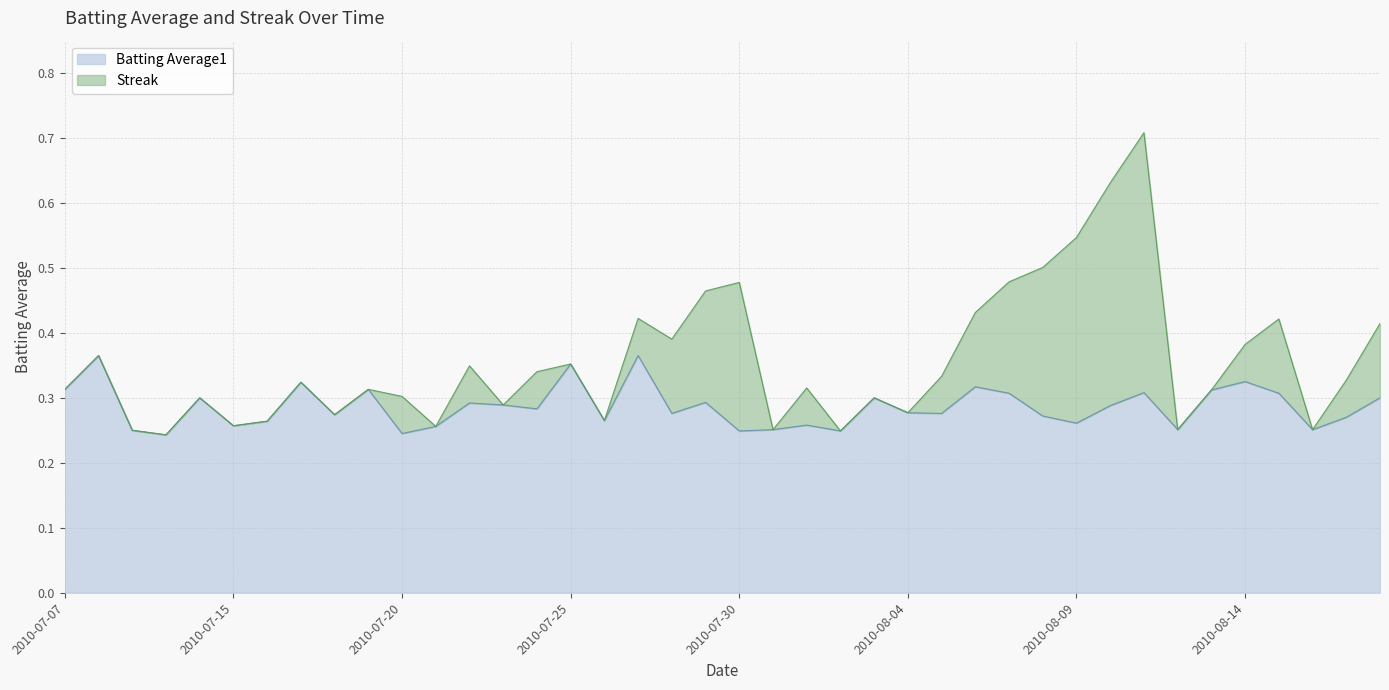

List the labels in order of value, smallest first.

2010-07-10, 2010-07-20, 2010-07-30, 2010-08-02, 2010-07-09, 2010-07-31, 2010-08-12, 2010-08-16, 2010-07-21, 2010-07-15, 2010-08-01, 2010-08-09, 2010-07-16, 2010-07-26, 2010-08-17, 2010-08-08, 2010-07-18, 2010-07-28, 2010-08-05, 2010-08-04, 2010-07-24, 2010-08-10, 2010-07-23, 2010-07-22, 2010-07-29, 2010-07-11, 2010-08-03, 2010-08-18, 2010-08-07, 2010-08-15, 2010-08-11, 2010-08-13, 2010-07-07, 2010-07-19, 2010-08-06, 2010-07-17, 2010-08-14, 2010-07-25, 2010-07-08, 2010-07-27